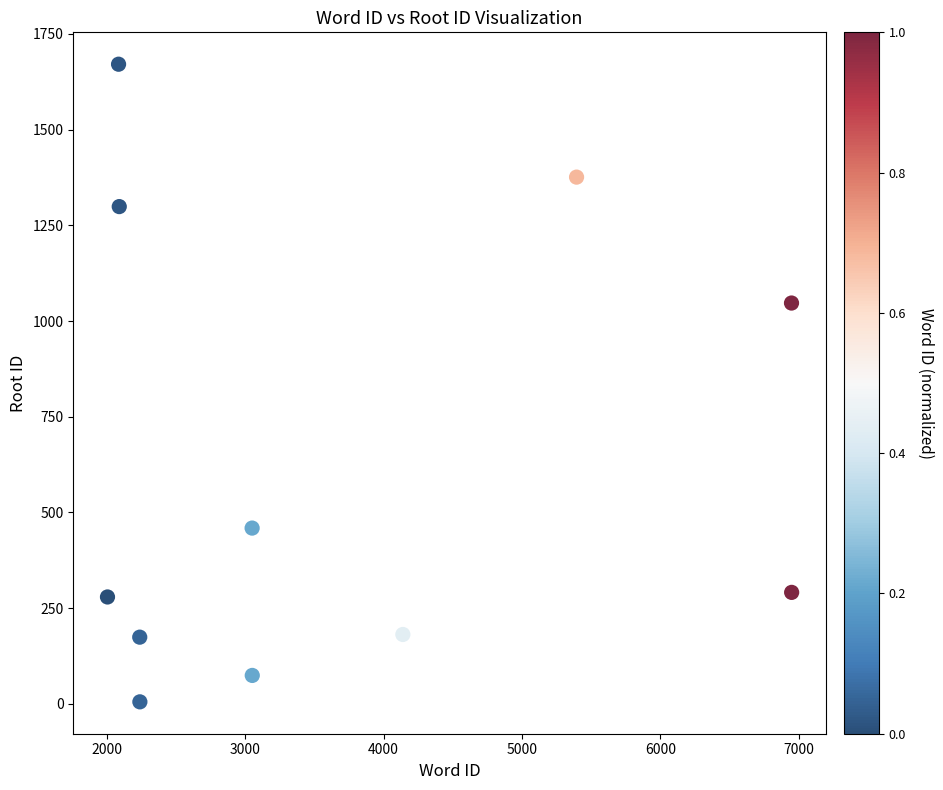

What Y value in the scatter plot is closest to 838?

1047